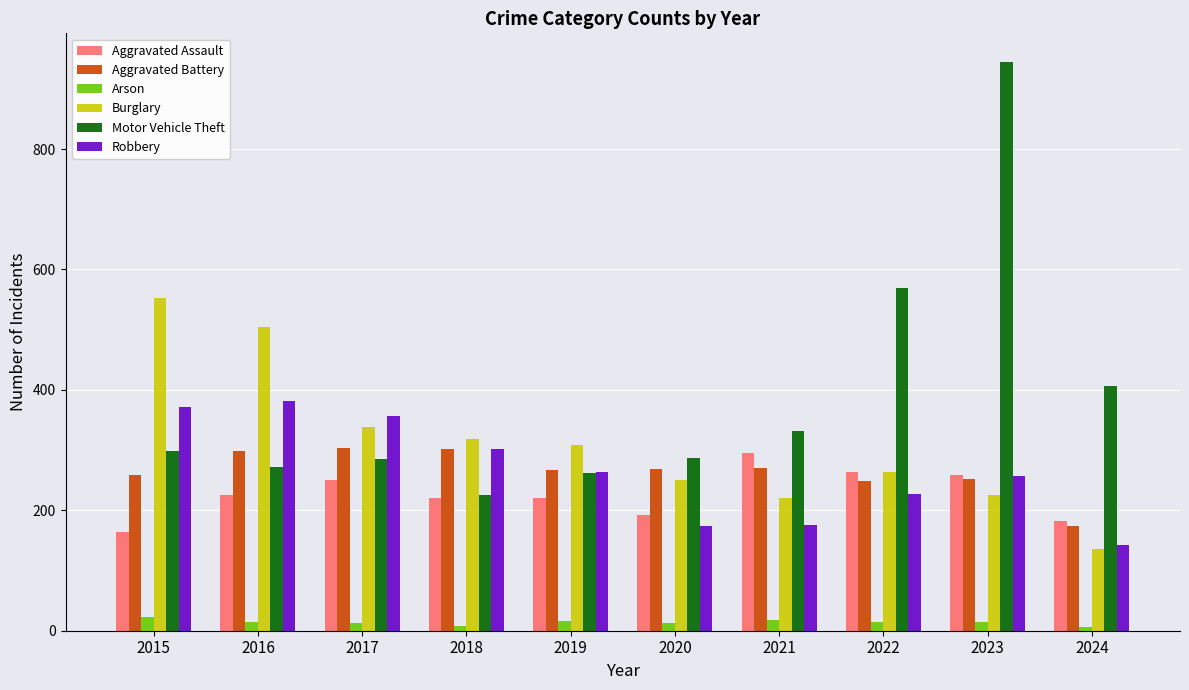

How many bars are there in total?

60